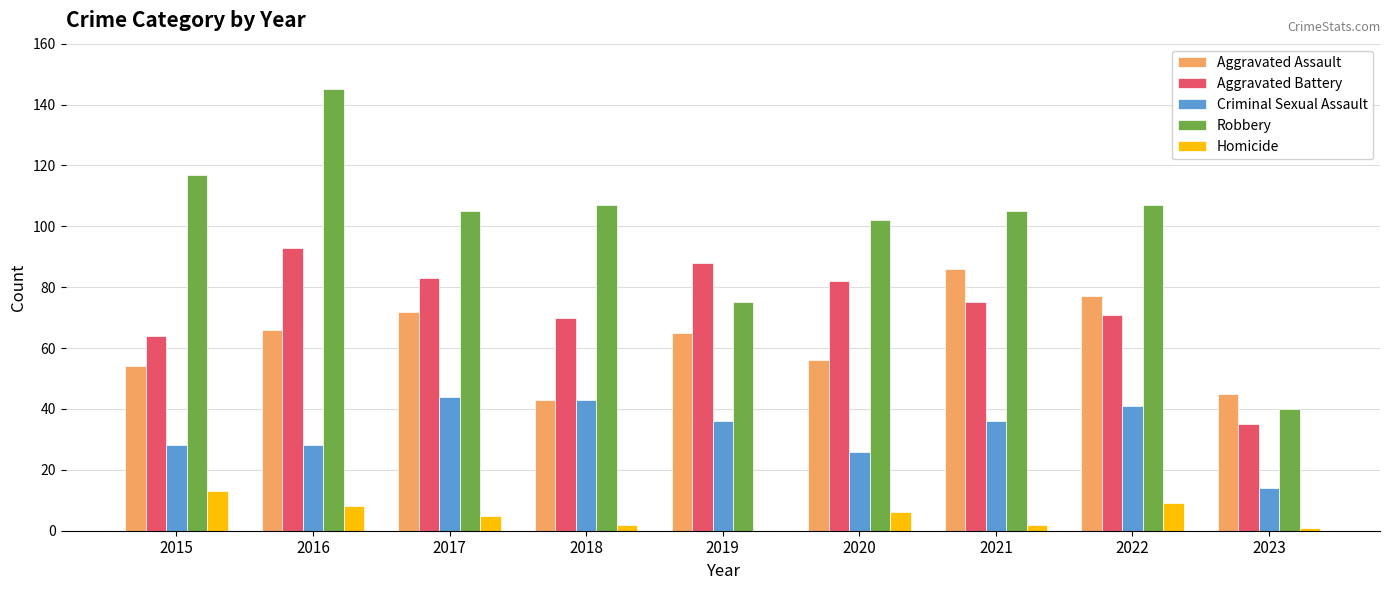

What is the sum of all Aggravated Battery values?

661